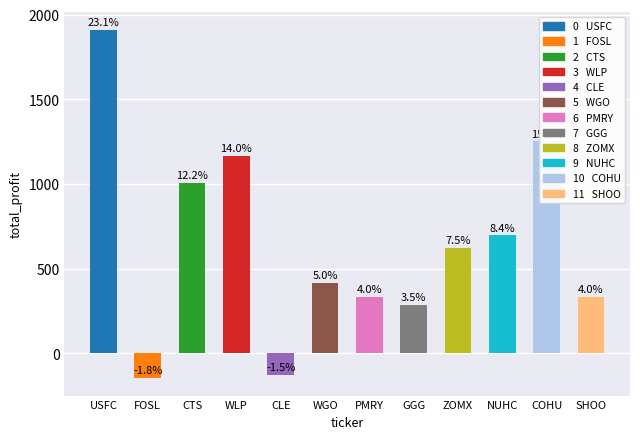

Where does the data first go above 622?

USFC